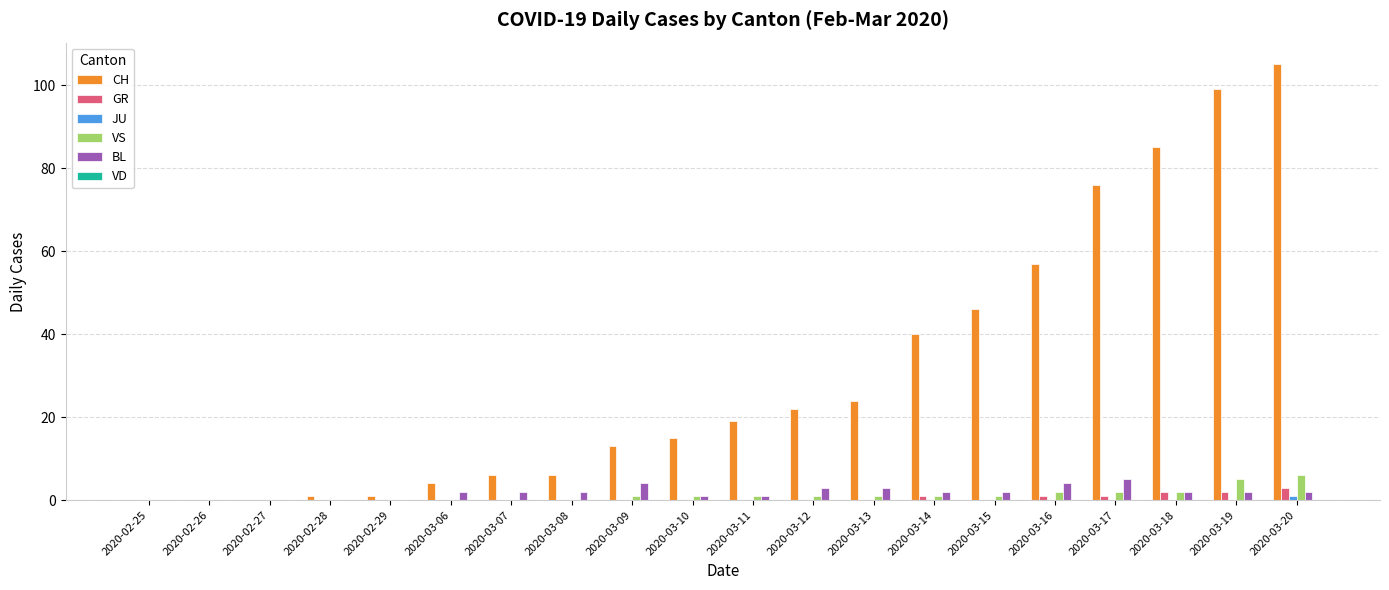

What is the maximum value shown in the chart?

105